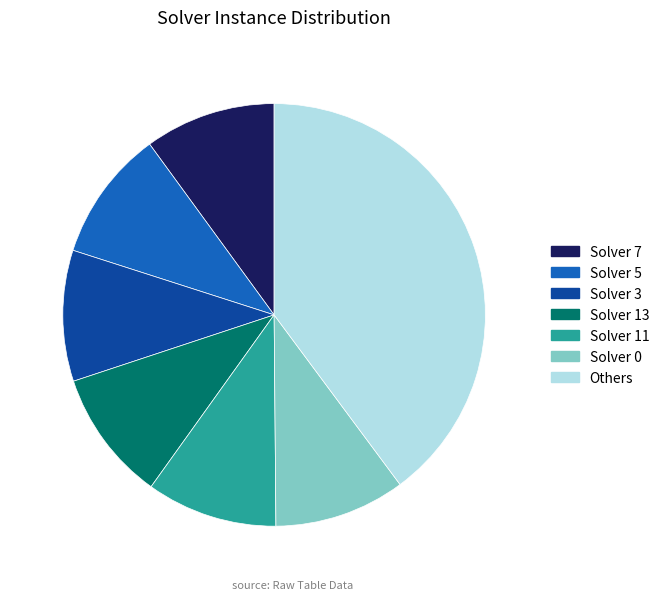

What is the ratio of the value at Solver 13 to the value at Solver 11?

1.0